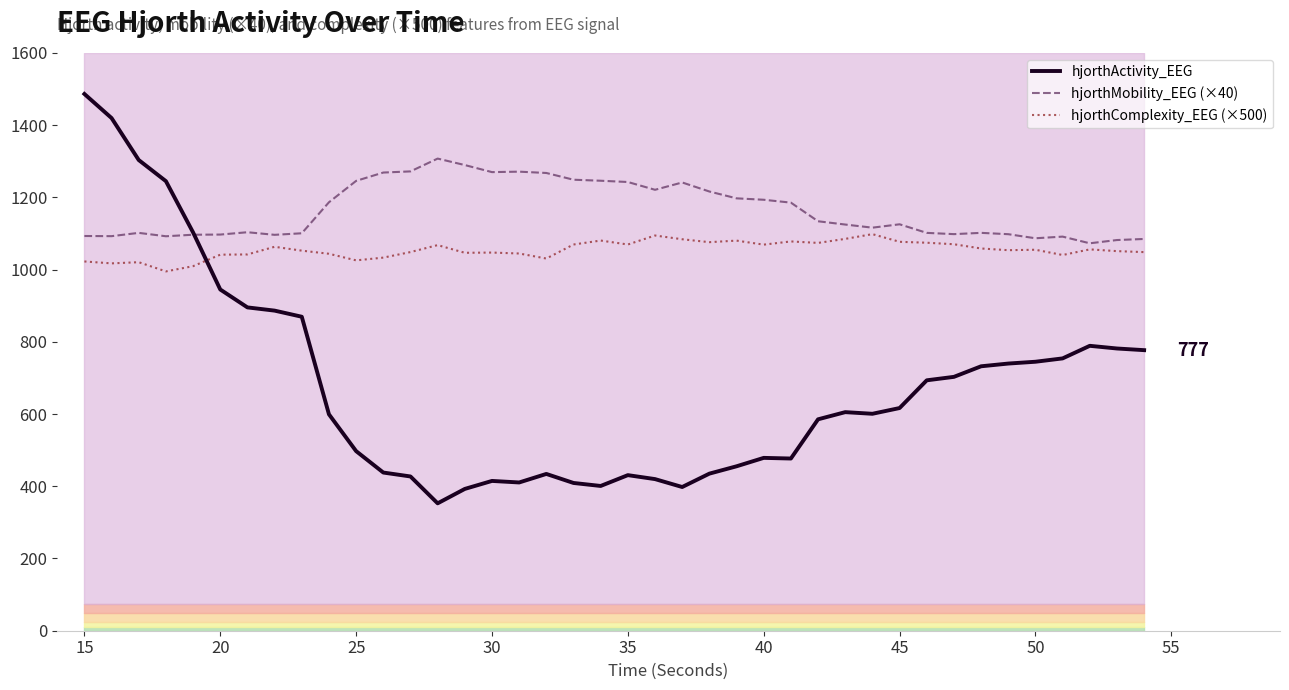

In hjorthComplexity_EEG (×500), how many points are lower than both neighbors (excluding endpoints)?

11